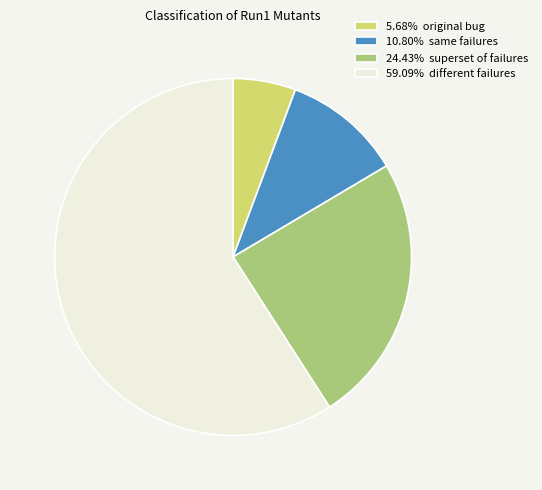

What is the ratio of the value at 24.43% superset of failures to the value at 10.80% same failures?

2.3